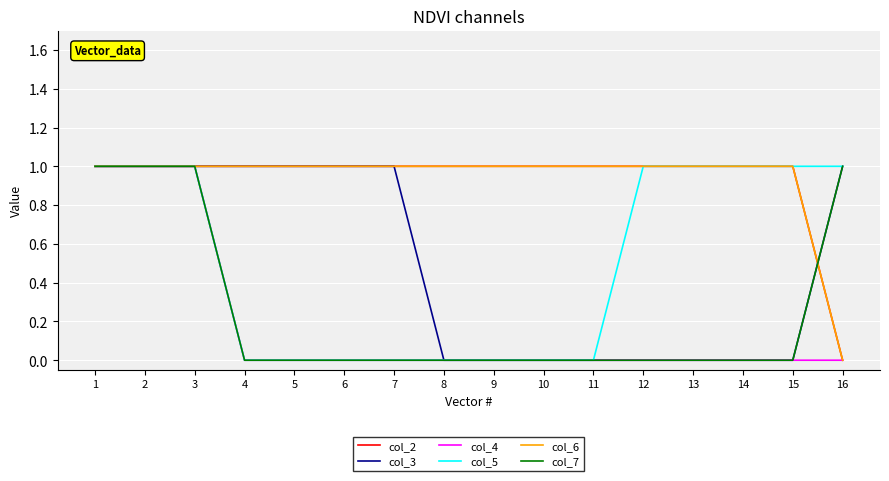

Rank the series at 3 from highest to lowest value.

col_2, col_3, col_4, col_5, col_6, col_7